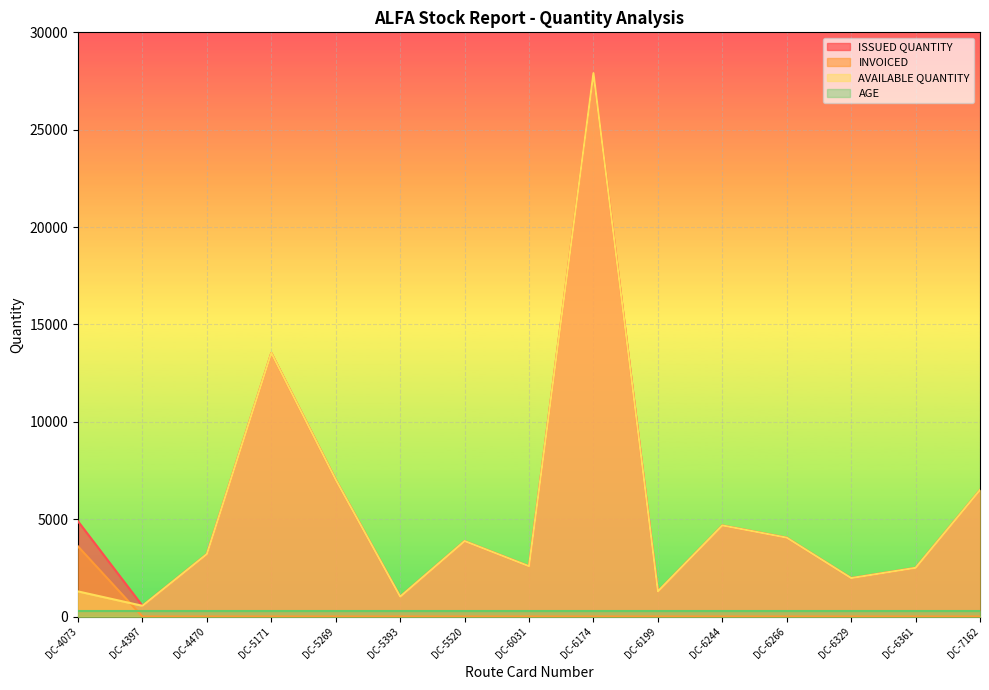

True or false: ISSUED QUANTITY and AVAILABLE QUANTITY intersect in this chart.

False